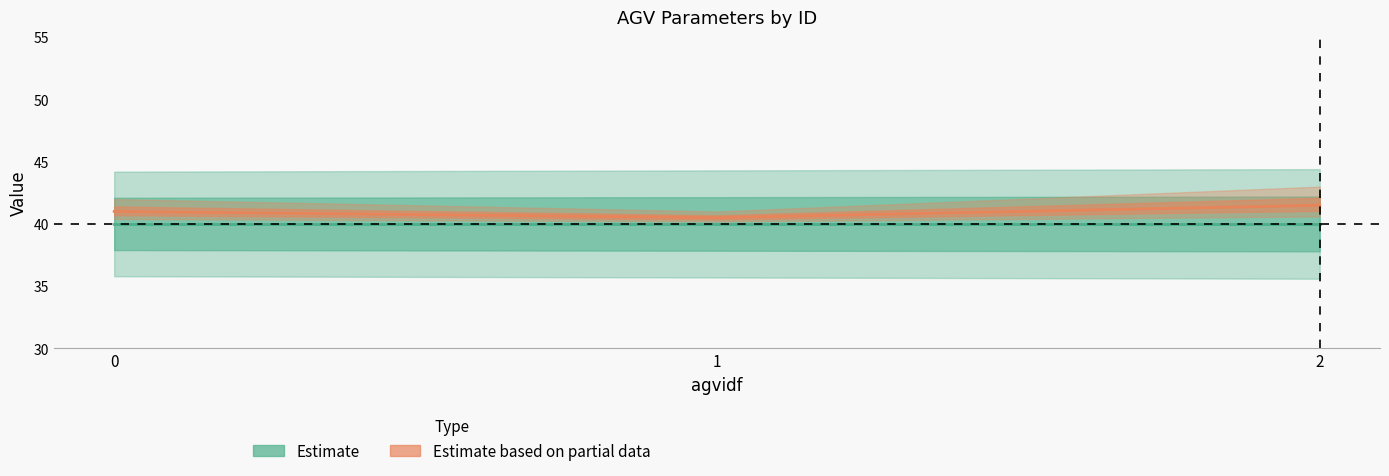

Is this an area chart (filled region under the line)?

No